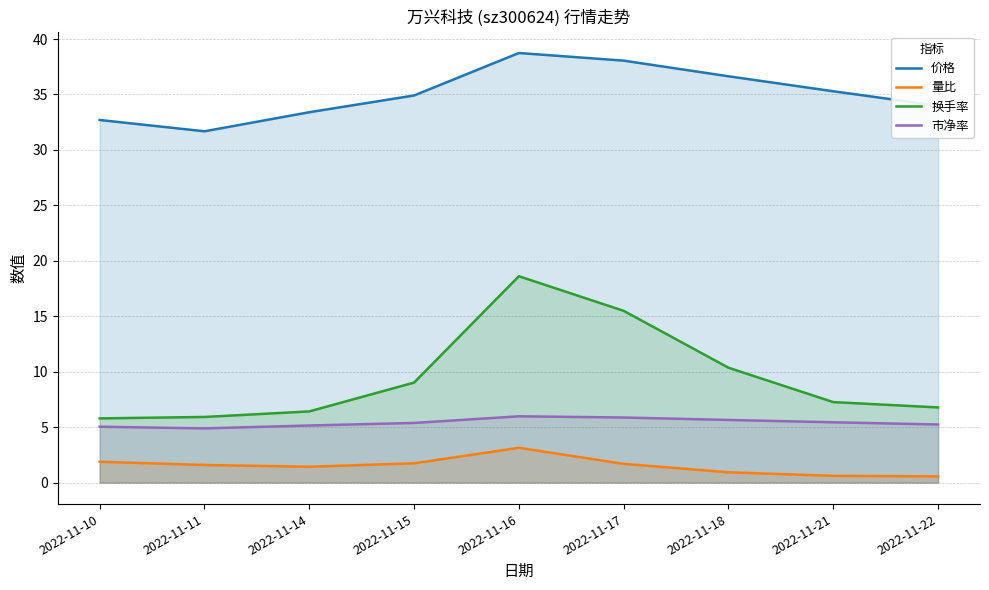

Which series has the widest spread of values?

换手率